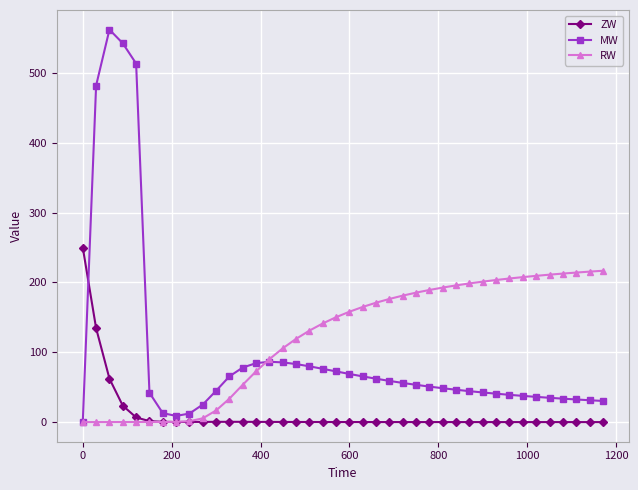

What is the greatest value displayed?

562.1